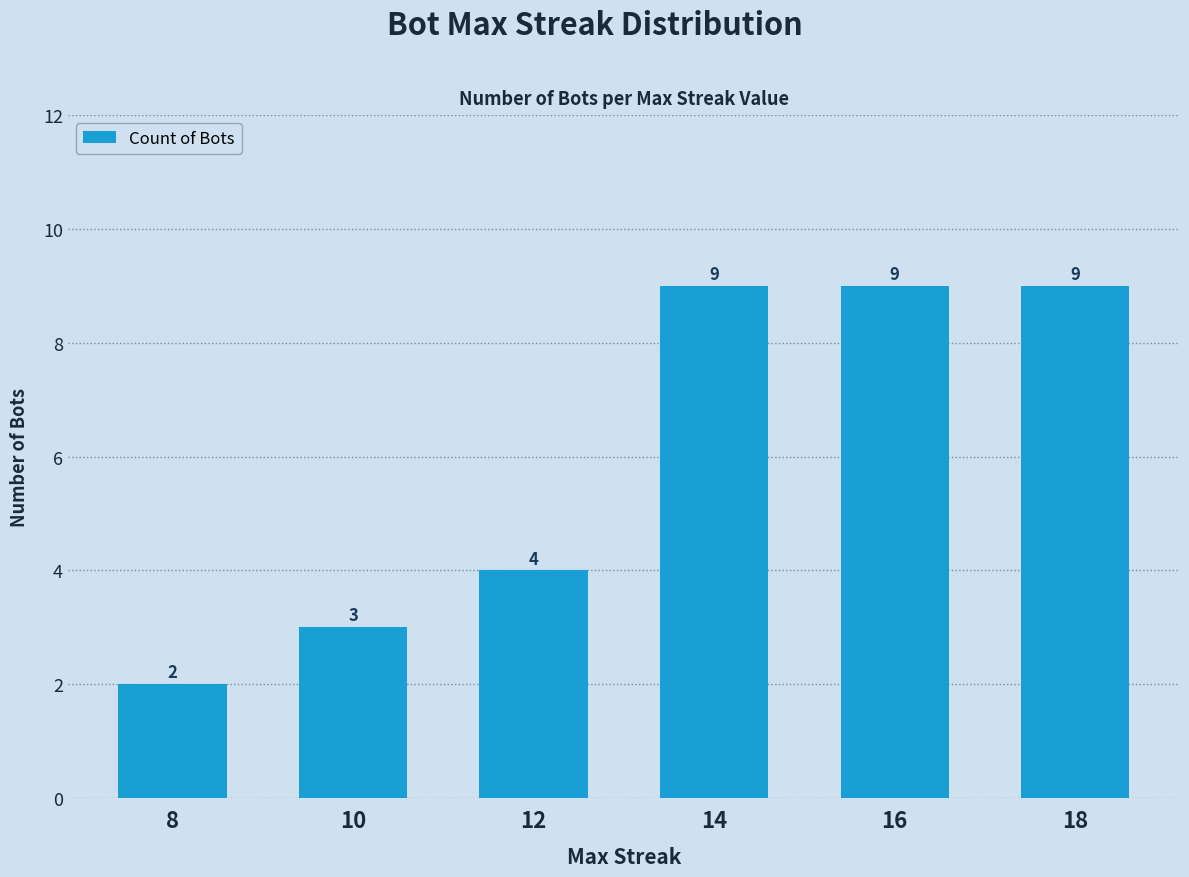

Which category has the lowest value across all series?

8